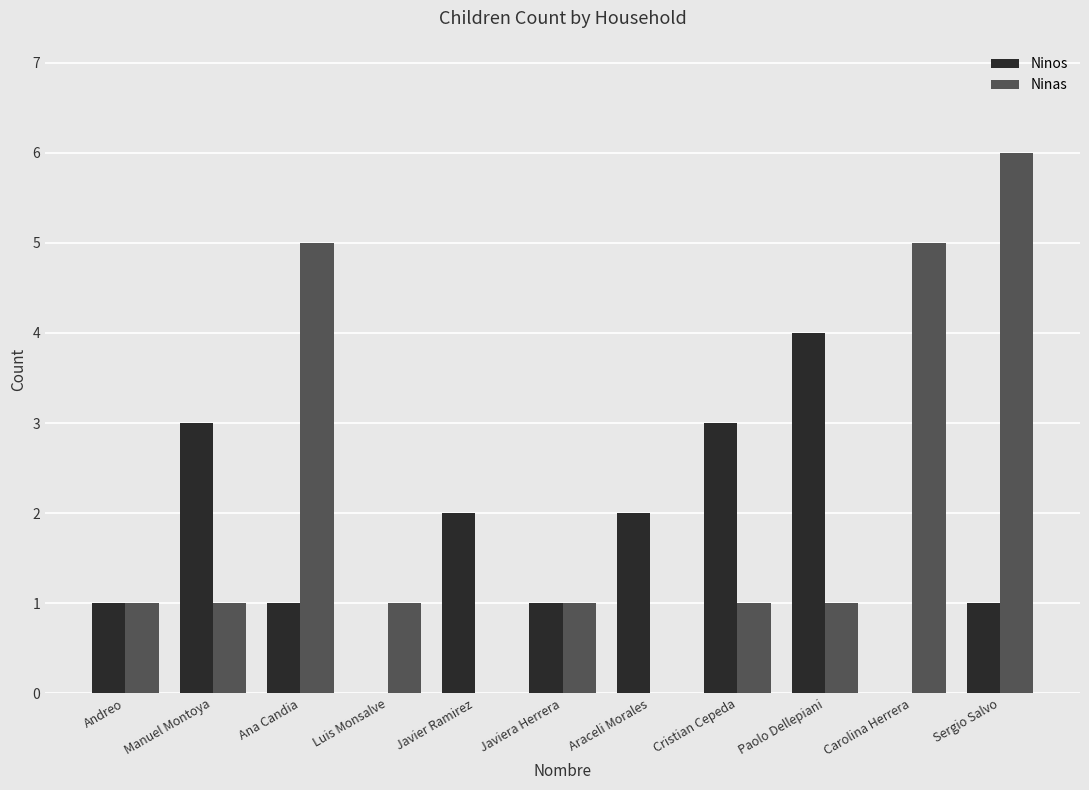

At which category is the sum across all series the highest?

Sergio Salvo